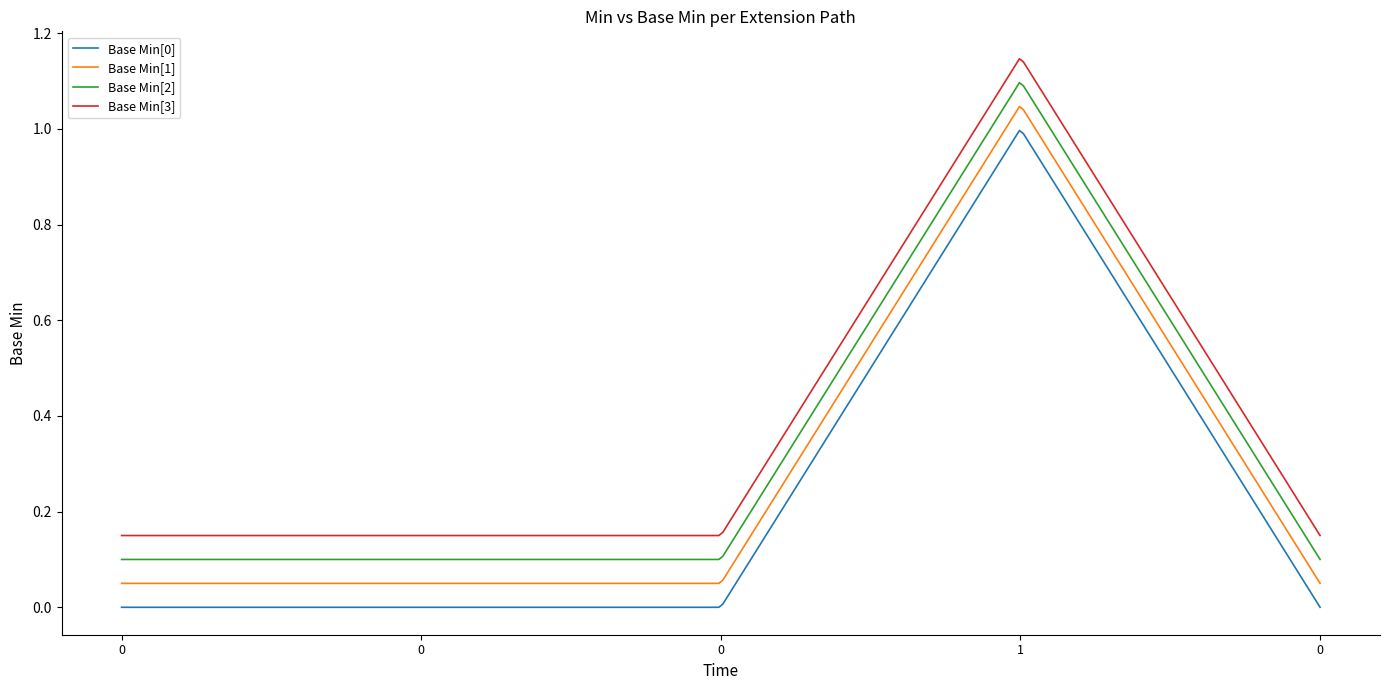

True or false: Base Min[1] and Base Min[2] intersect in this chart.

False